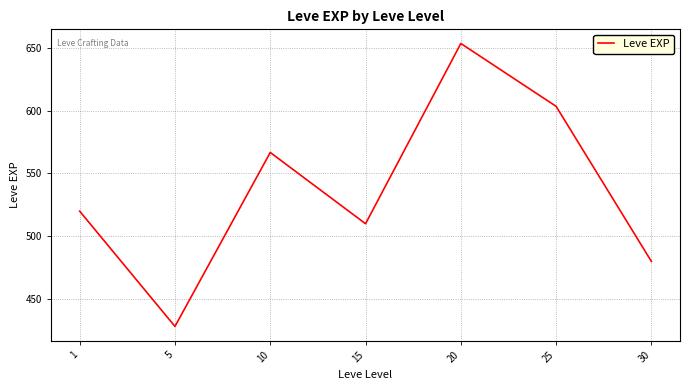

Is it true that the value at 25 is 953.9?

False